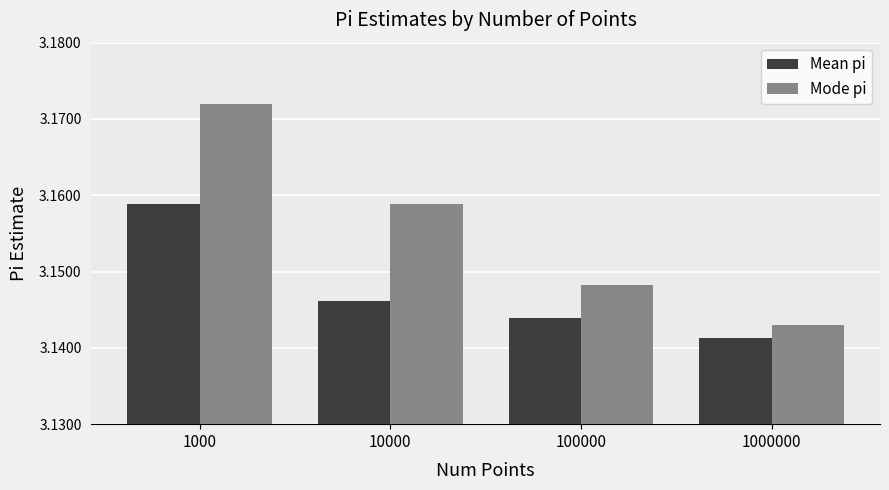

What are all the series names shown in the legend?

Mean pi, Mode pi